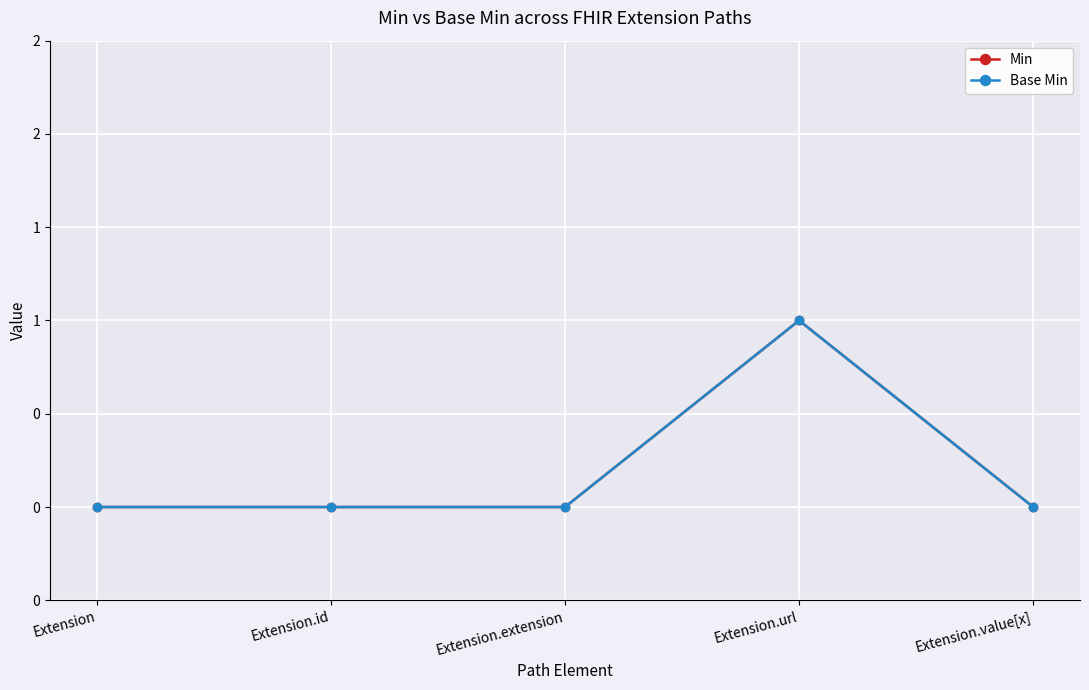

Does the chart have visible grid lines?

Yes